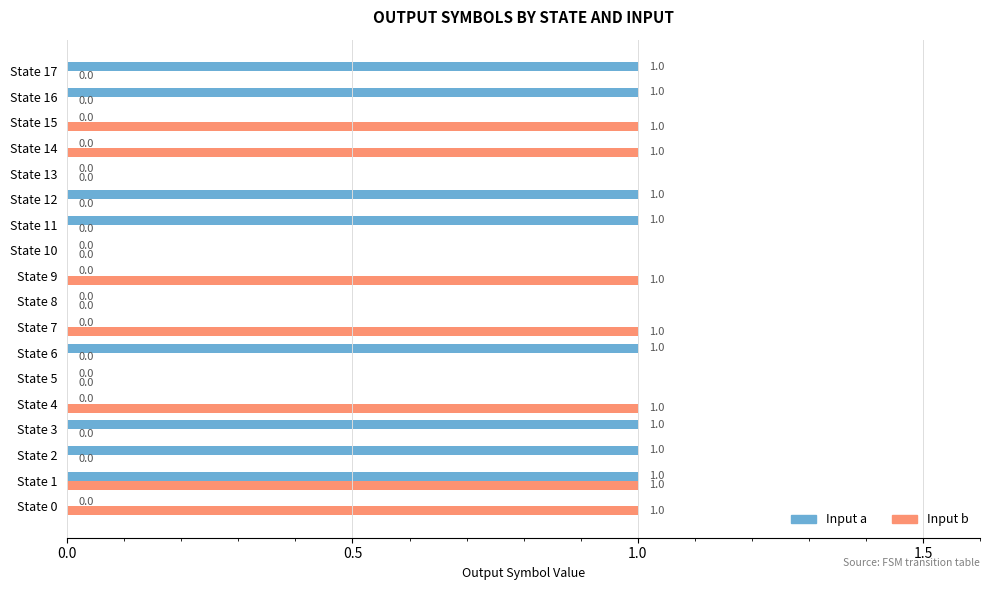

Is it true that Input a equals 1 at State 15?

False